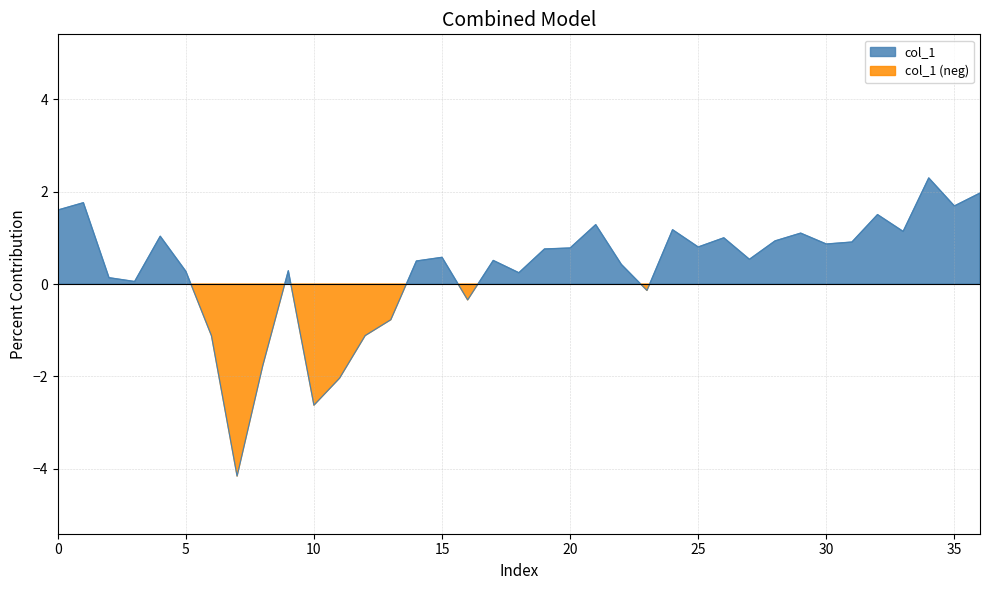

At which category does the chart reach its peak across all series?

34